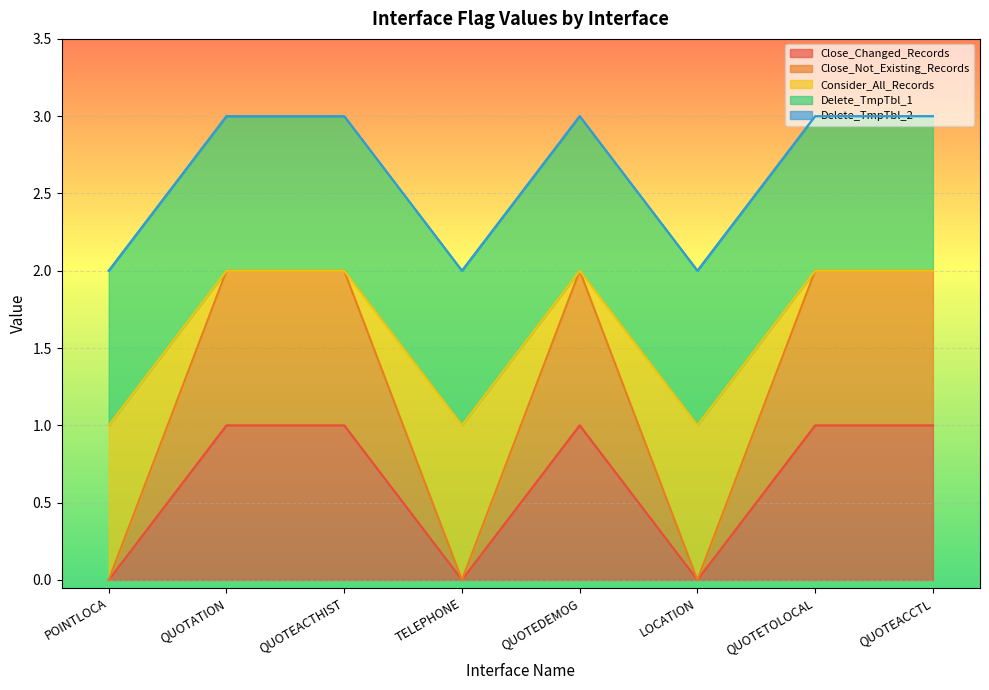

True or false: Close_Not_Existing_Records has a value of 4 at QUOTEDEMOG.

False